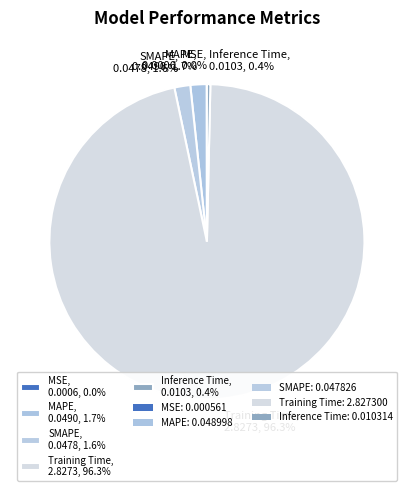

Which has a higher value, MAPE, 0.0490, 1.7% or Inference Time, 0.0103, 0.4%?

MAPE, 0.0490, 1.7%